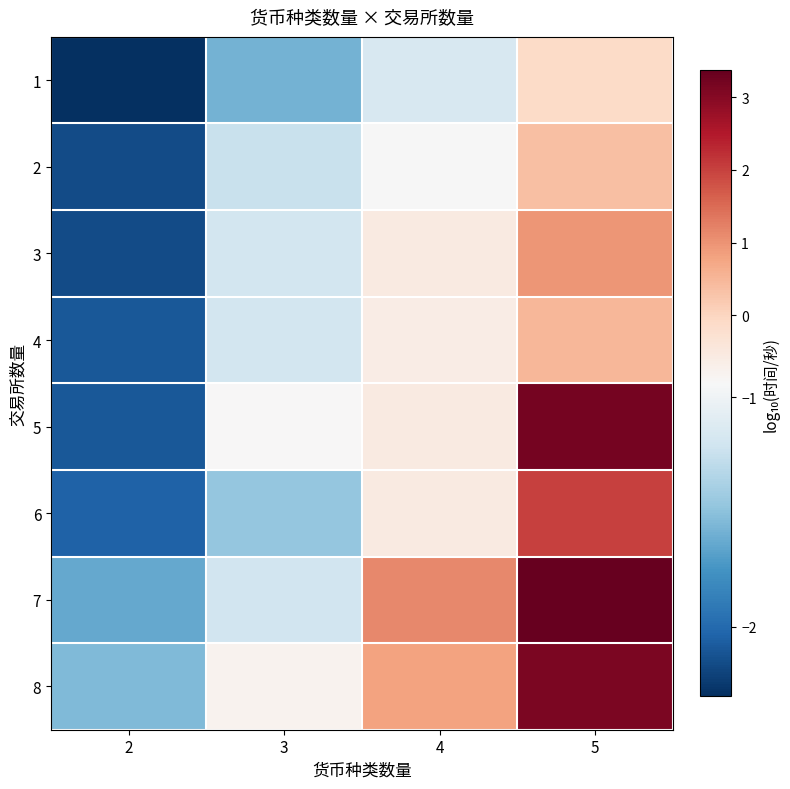

What is the total value across all series at 3?

-9.6